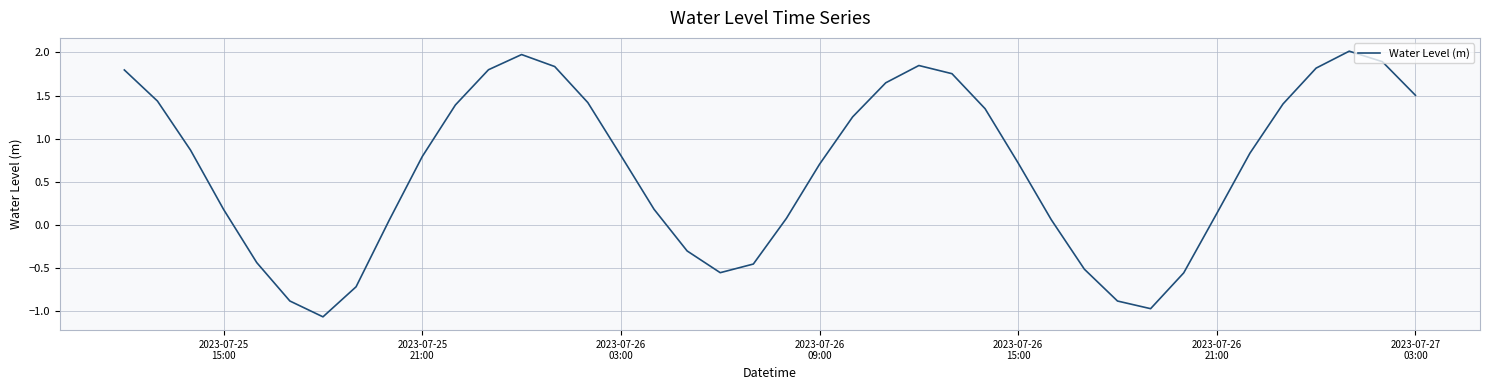

How many positive values are there?

29